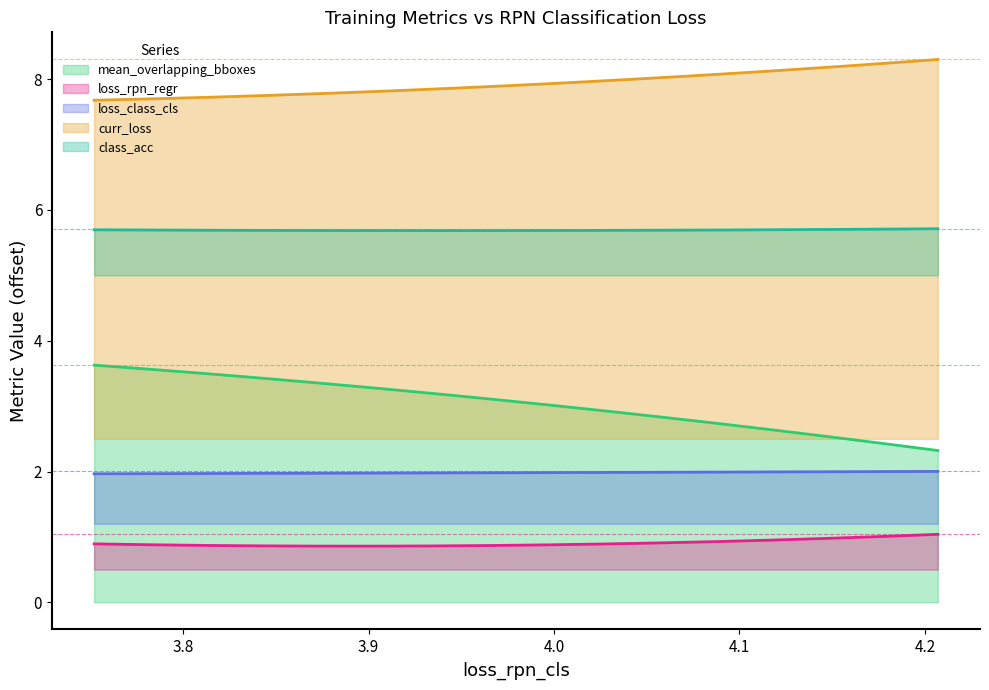

True or false: class_acc and mean_overlapping_bboxes intersect in this chart.

False